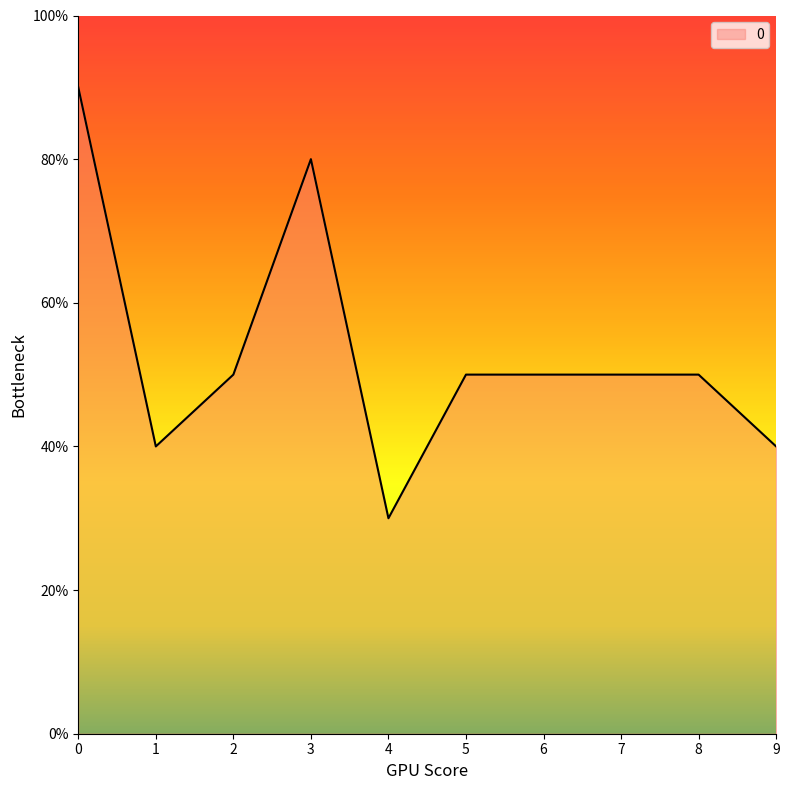

Does the chart have visible grid lines?

No